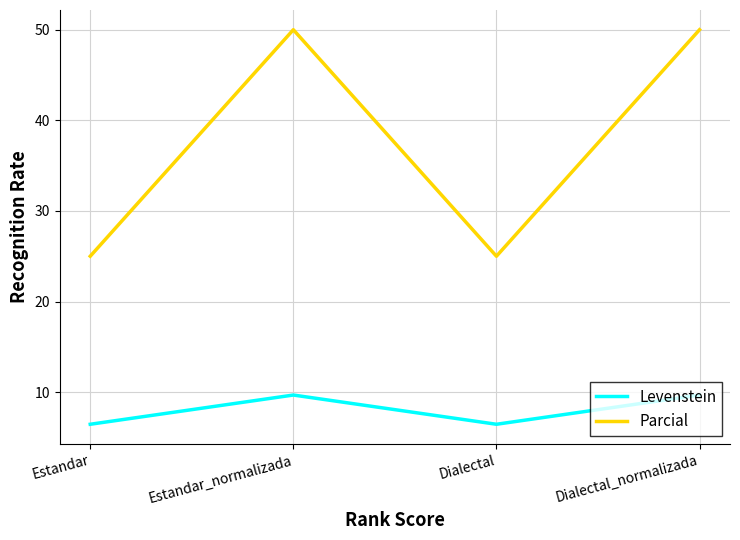

The value of Parcial at Estandar_normalizada is 18.5. True or false?

False